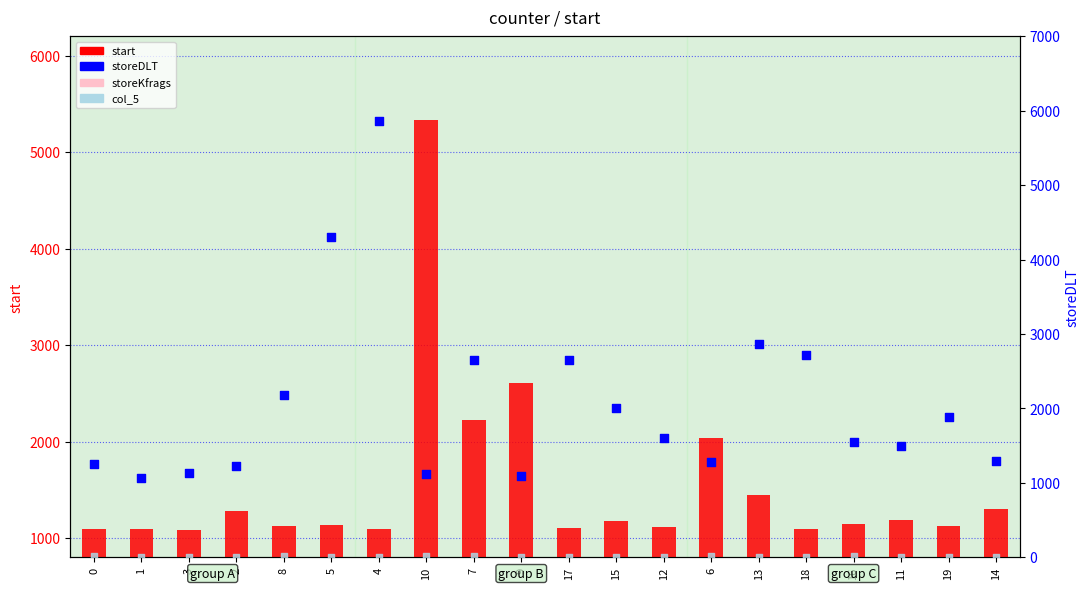

Which series contains the lowest Y value?

storeKfrags